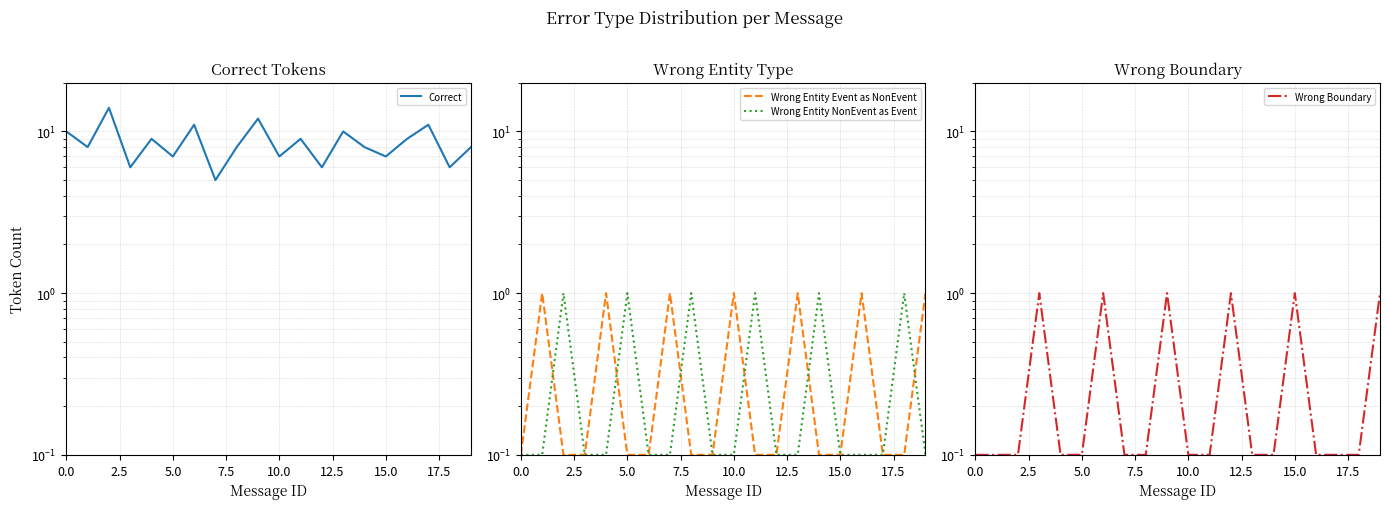

True or false: Wrong Entity NonEvent as Event and Wrong Entity Event as NonEvent intersect in this chart.

True